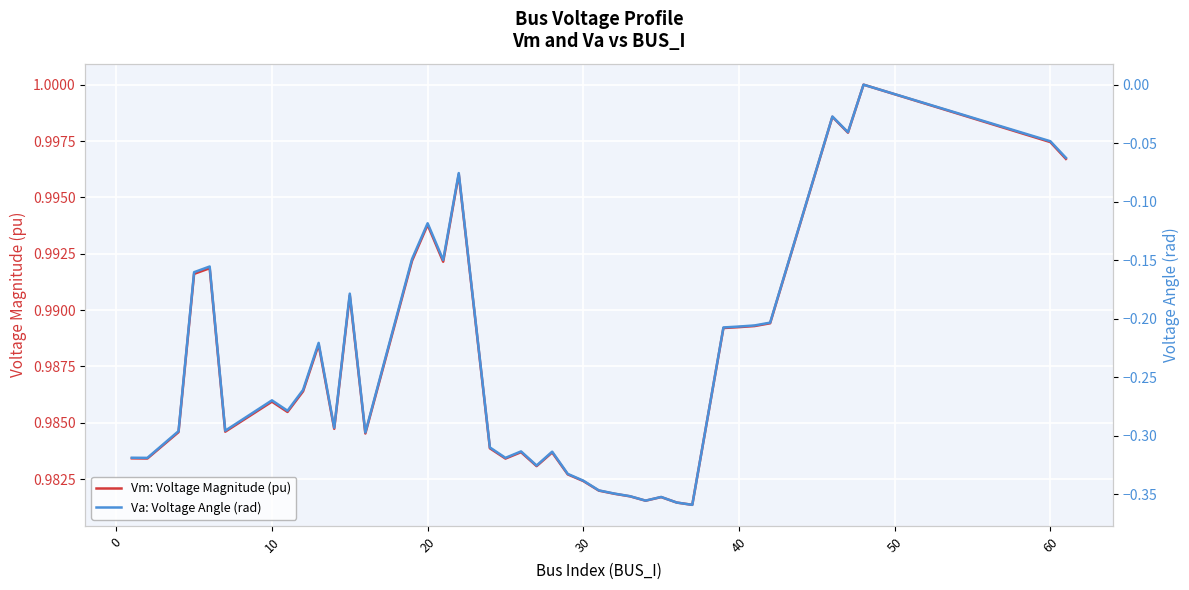

What is the value of the Vm: Voltage Magnitude (pu) point at the 36th from the left?

1.0